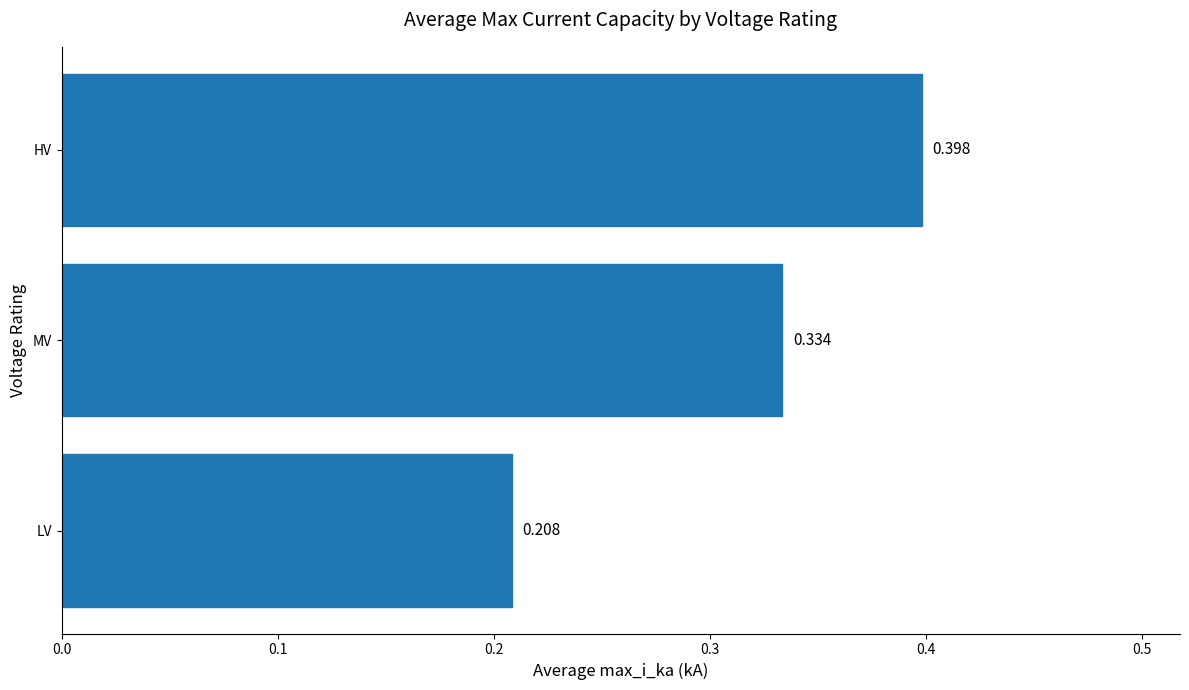

Which has a higher value, MV or LV?

MV